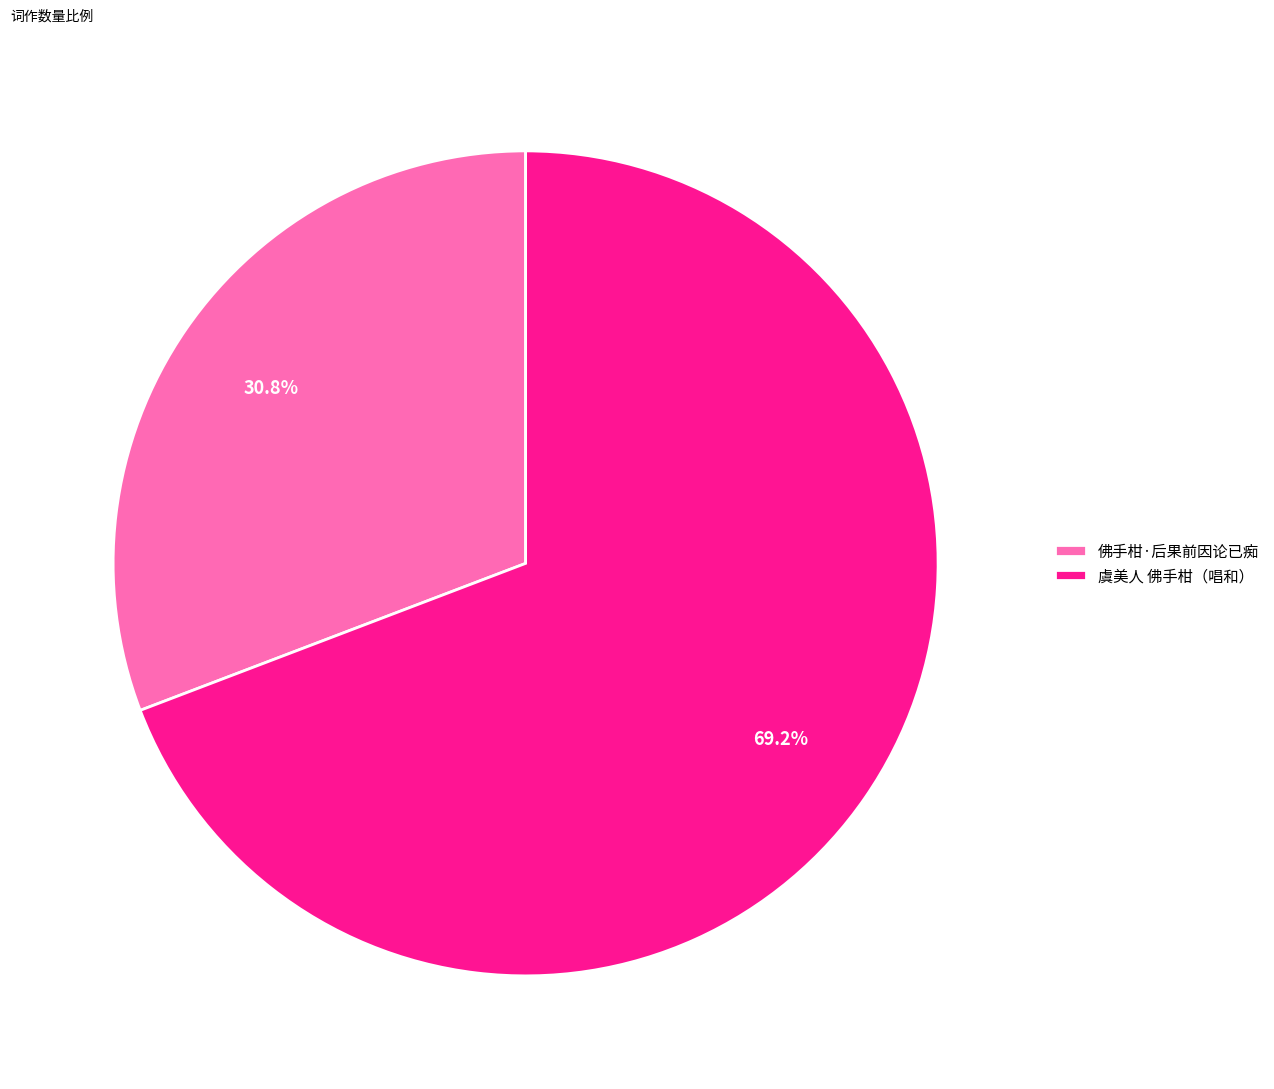

Is the sum of 佛手柑·后果前因论已痴 and 虞美人 佛手柑（唱和） greater than half?

Yes